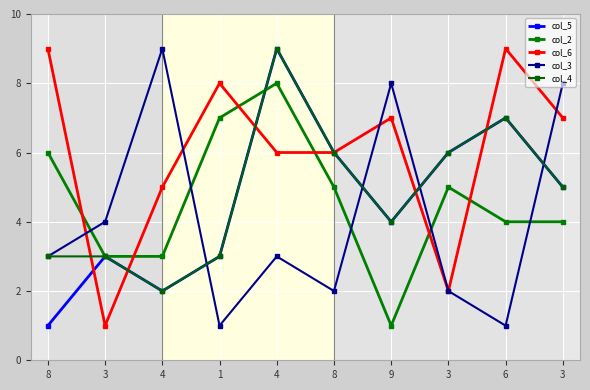

How many data points in col_6 are less than 7?

5